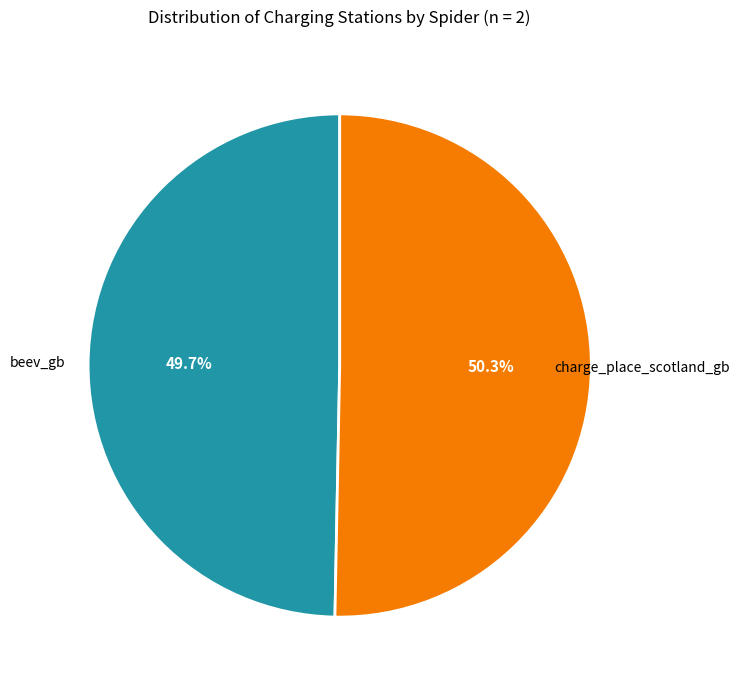

Rank the categories by value from highest to lowest.

charge_place_scotland_gb, beev_gb